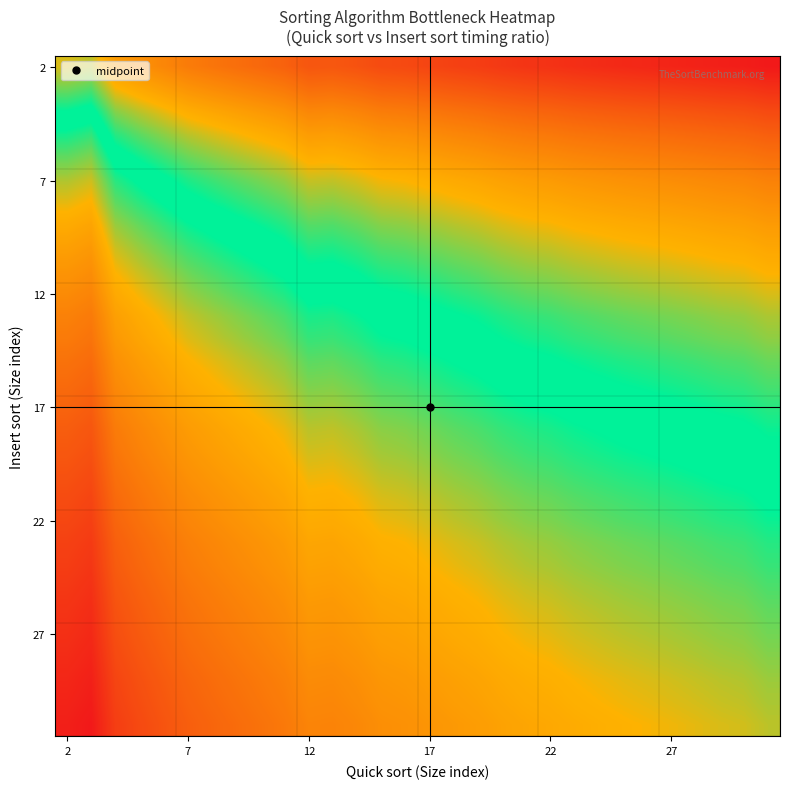

What is the maximum value shown in the chart?

1.0